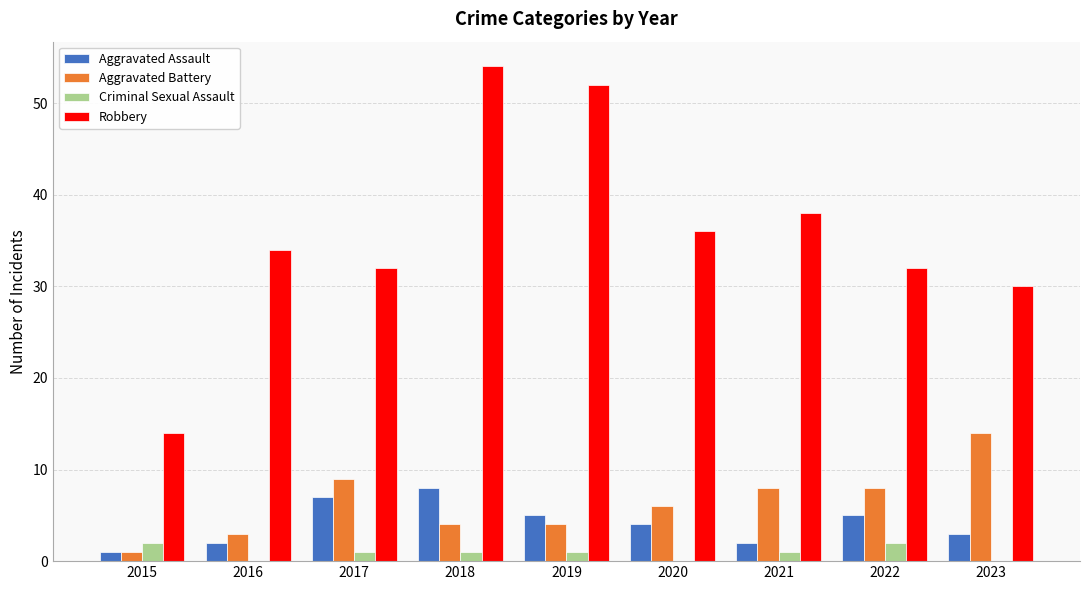

Read the Robbery value at 2017.

32